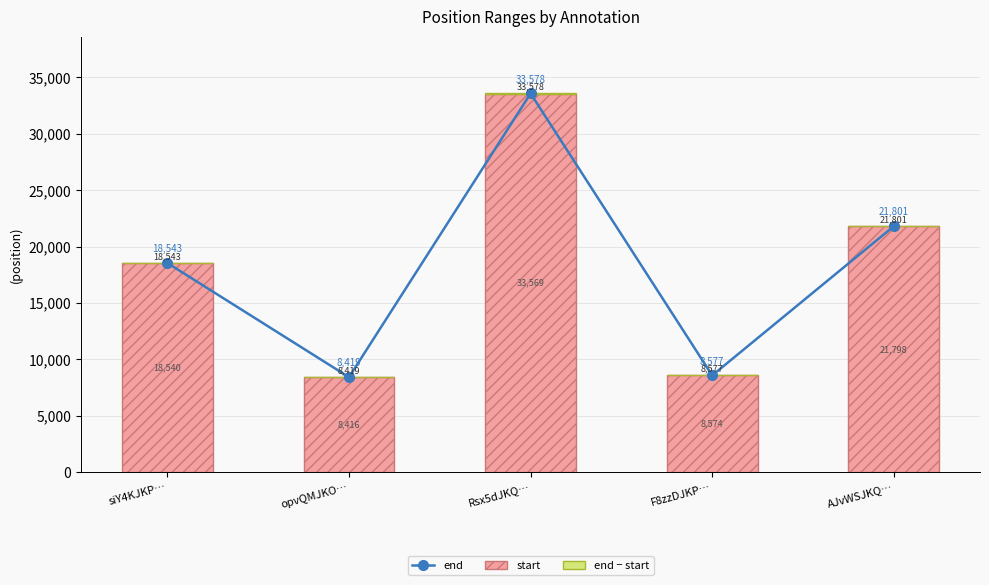

List the series in order of their peak value, highest first.

end, start, end − start